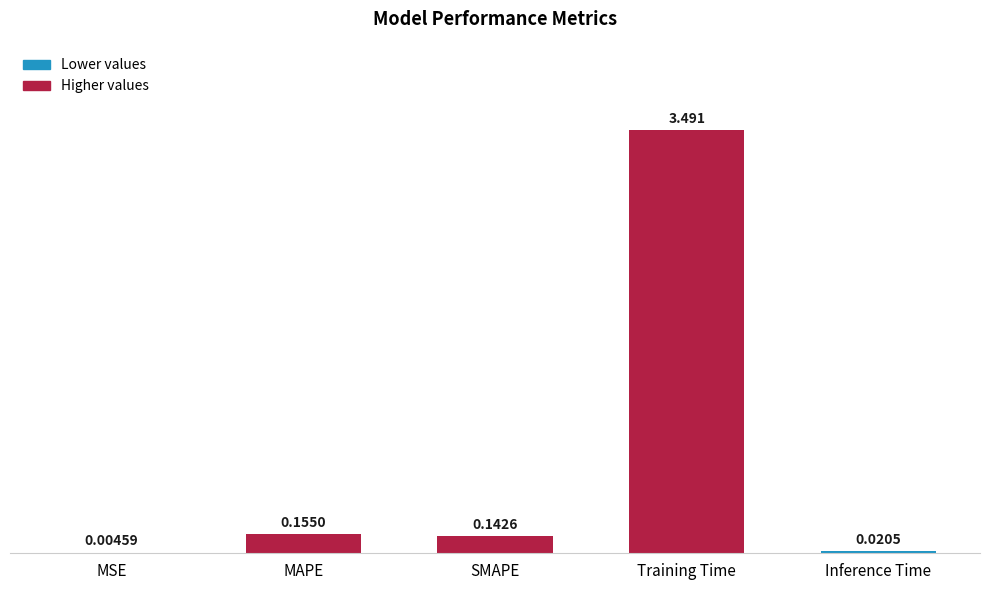

Which has a higher value, Inference Time or MSE?

Inference Time